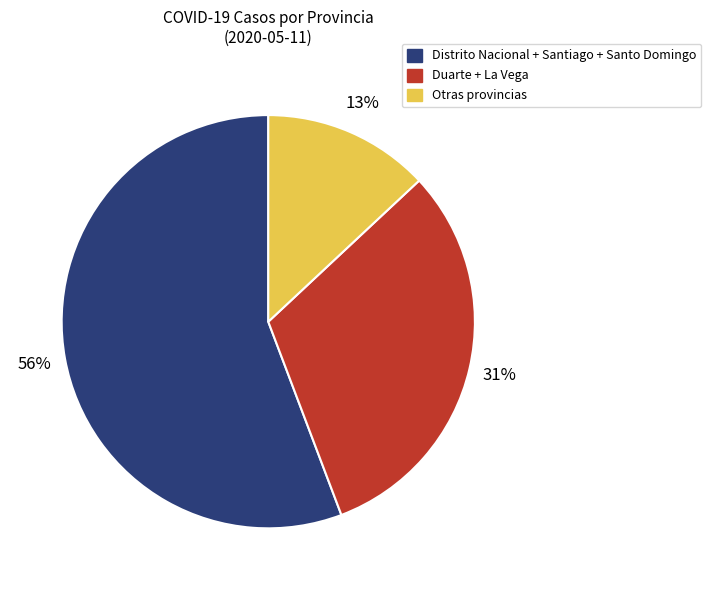

To the nearest percent, what is the difference between the largest and smallest slice percentages?

43%